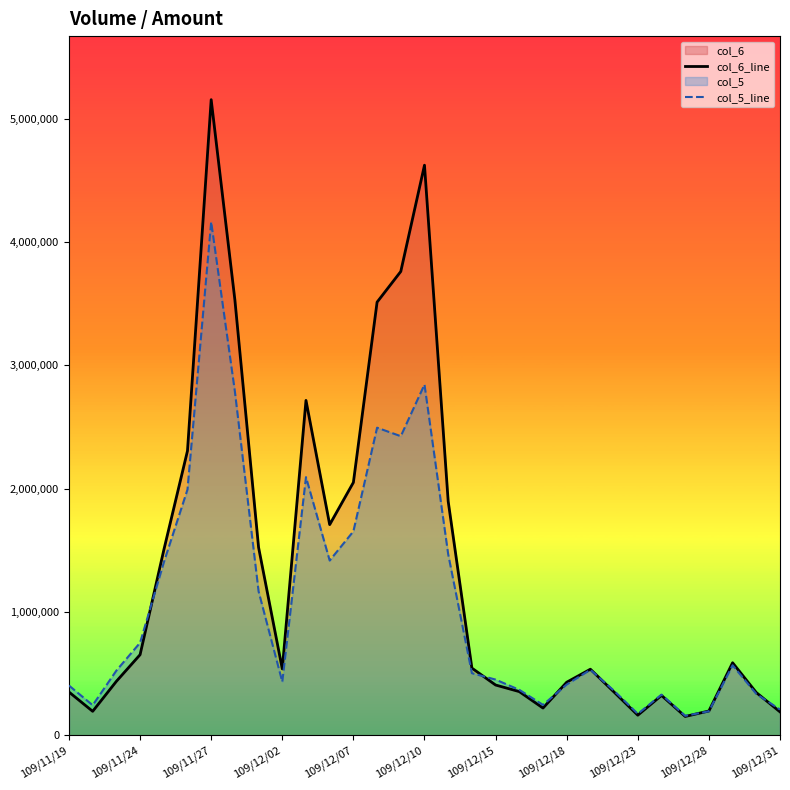

At which category does the chart reach its peak across all series?

109/11/27